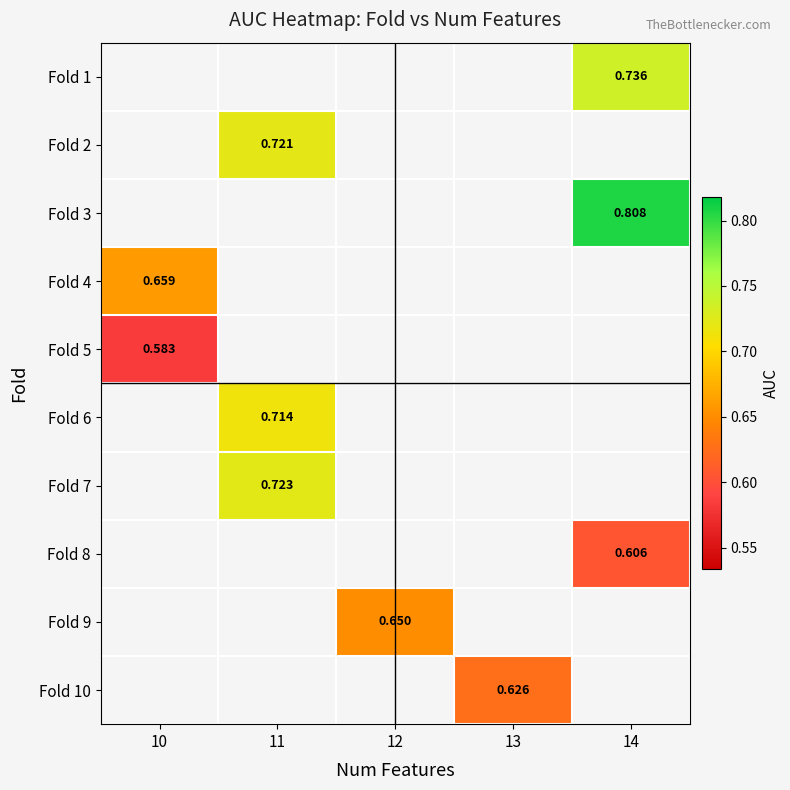

What is the minimum value shown in the chart?

0.6